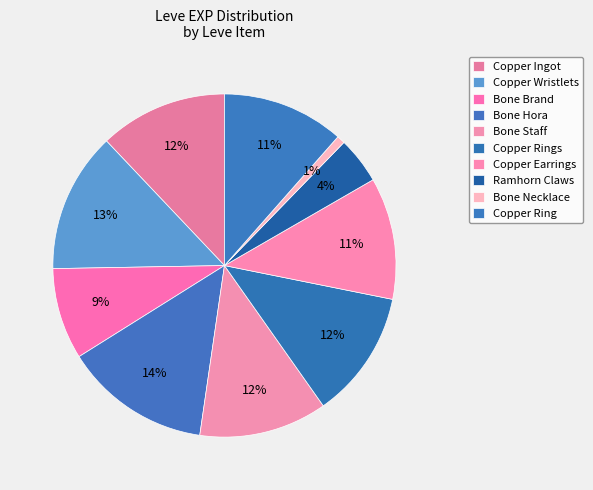

How many slices are in this pie chart?

10